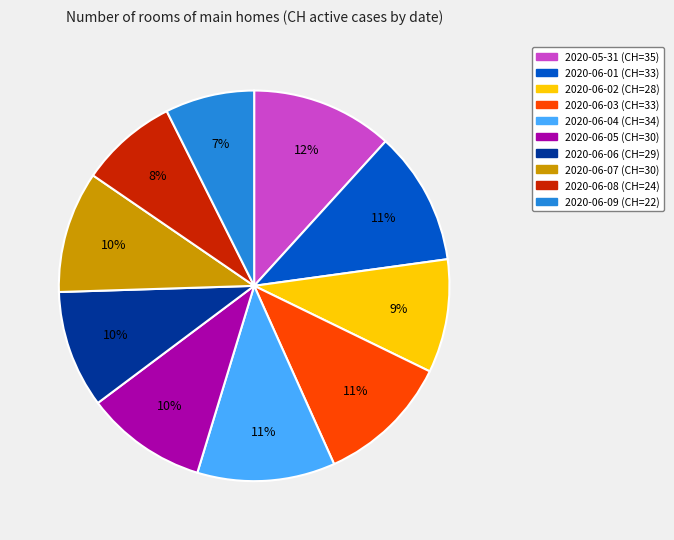

Is 2020-06-04 the majority of the pie?

No